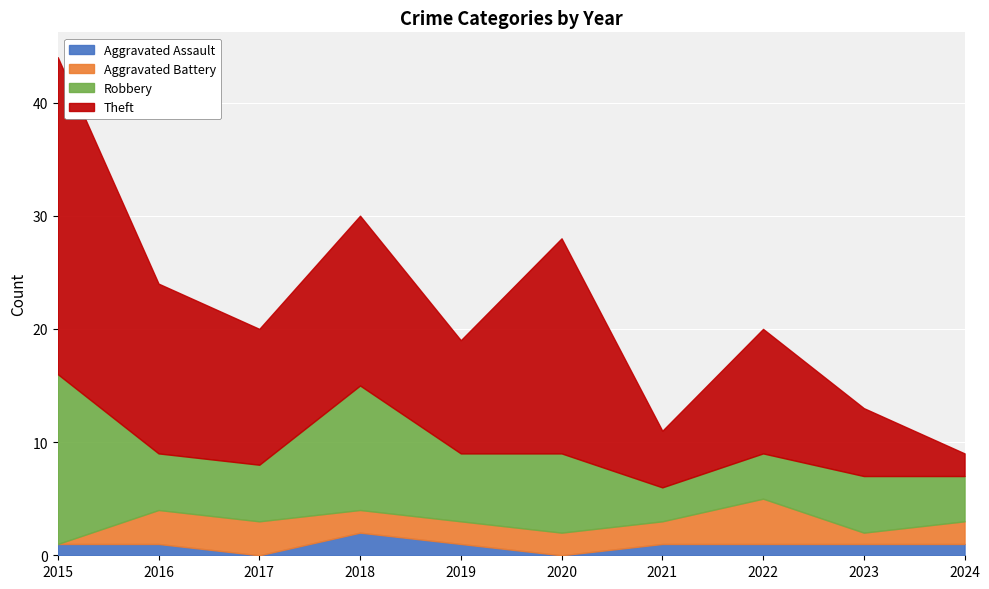

Which series changed the most between 2018 and 2020?

Robbery